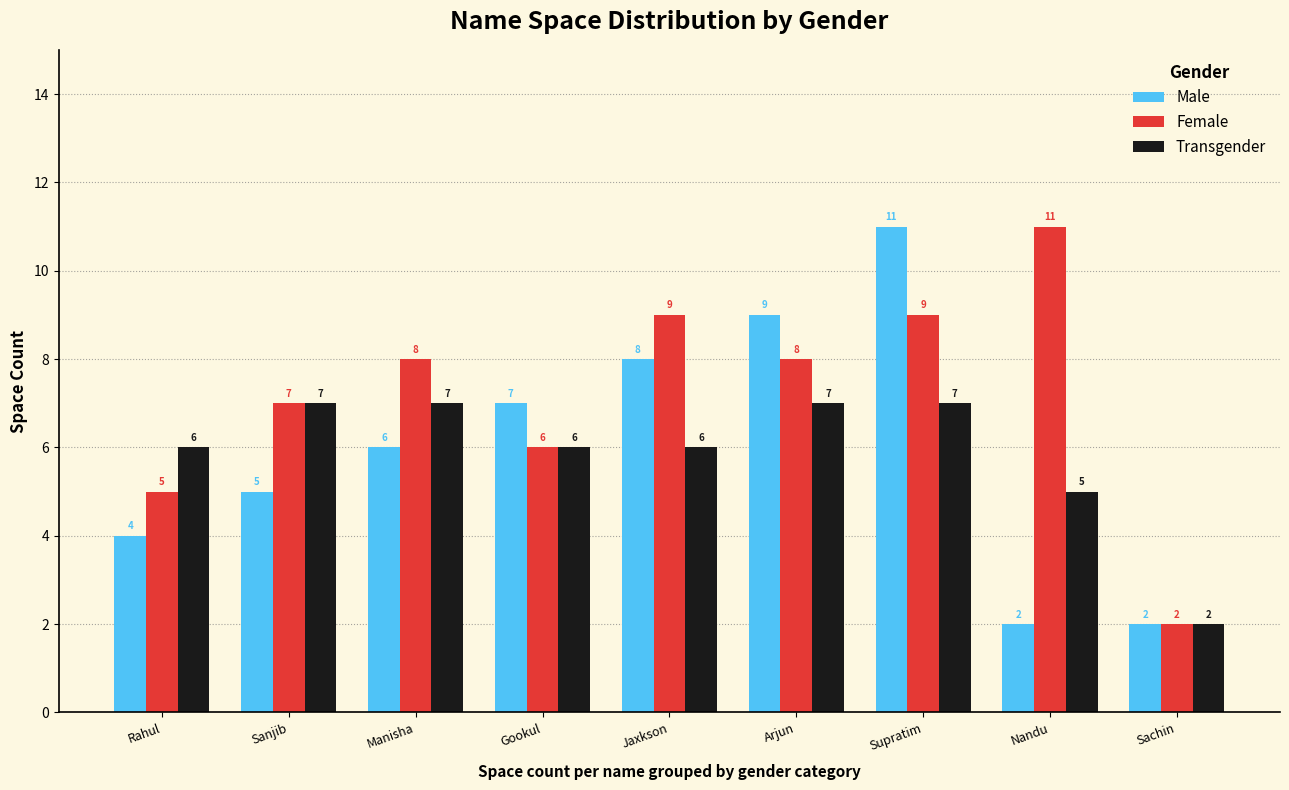

Reading left to right, extract all data points from this chart.

Male: Rahul=4	Sanjib=5	Manisha=6	Gookul=7	Jaxkson=8	Arjun=9	Supratim=11	Nandu=2	Sachin=2
Female: Rahul=5	Sanjib=7	Manisha=8	Gookul=6	Jaxkson=9	Arjun=8	Supratim=9	Nandu=11	Sachin=2
Transgender: Rahul=6	Sanjib=7	Manisha=7	Gookul=6	Jaxkson=6	Arjun=7	Supratim=7	Nandu=5	Sachin=2